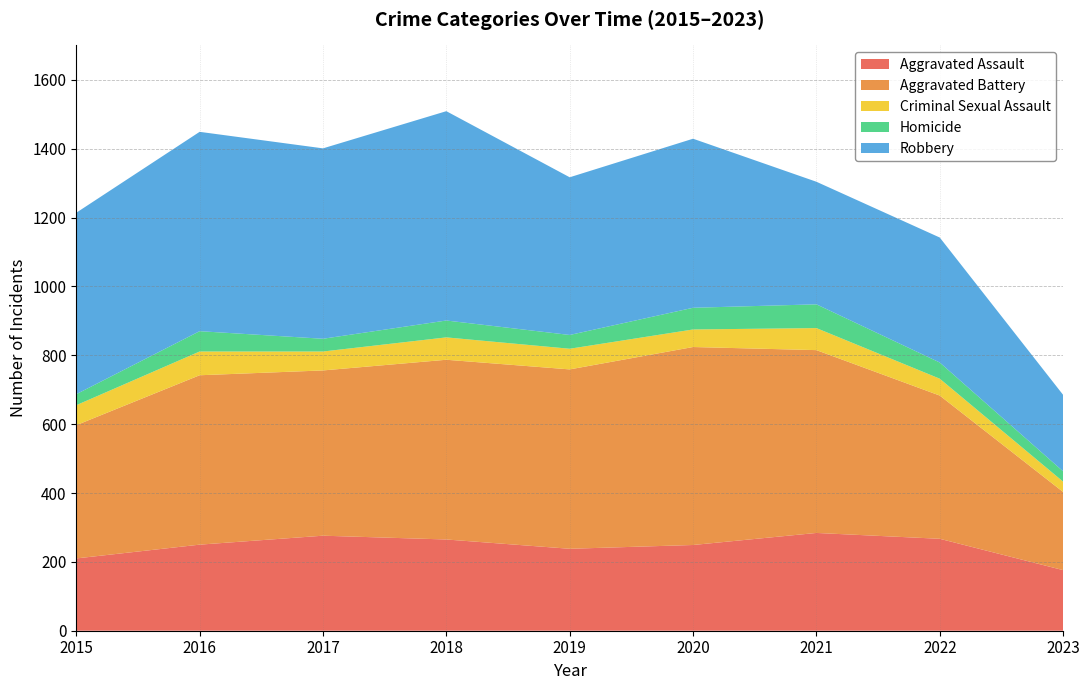

Reading left to right, list all the values displayed in this chart.

Aggravated Assault: 2015=210	2016=250	2017=276	2018=265	2019=238	2020=249	2021=284	2022=267	2023=176
Aggravated Battery: 2015=387	2016=492	2017=480	2018=522	2019=521	2020=575	2021=531	2022=416	2023=227
Criminal Sexual Assault: 2015=58	2016=69	2017=55	2018=65	2019=60	2020=51	2021=64	2022=49	2023=30
Homicide: 2015=32	2016=59	2017=37	2018=49	2019=40	2020=63	2021=69	2022=47	2023=30
Robbery: 2015=527	2016=579	2017=553	2018=608	2019=458	2020=491	2021=356	2022=363	2023=222